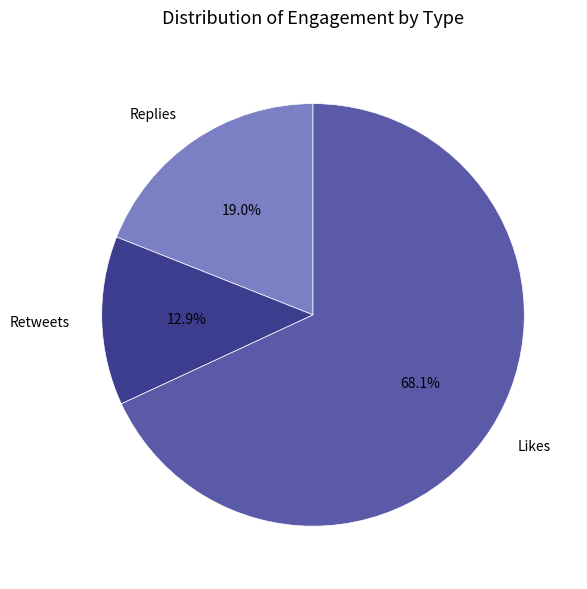

What is the ratio of the value at Replies to the value at Likes?

0.3